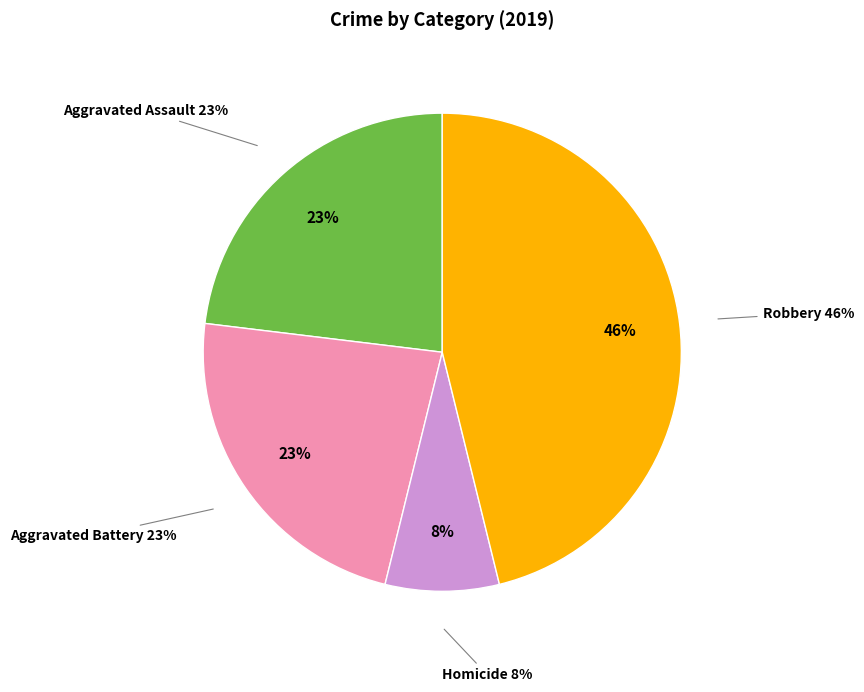

What is the ratio of the value at Aggravated Assault to the value at Robbery?

0.5